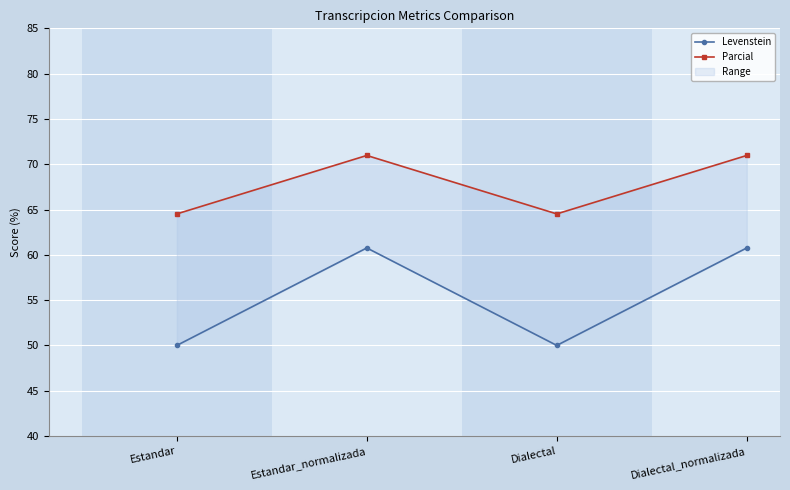

What is the smallest value displayed?

50.0